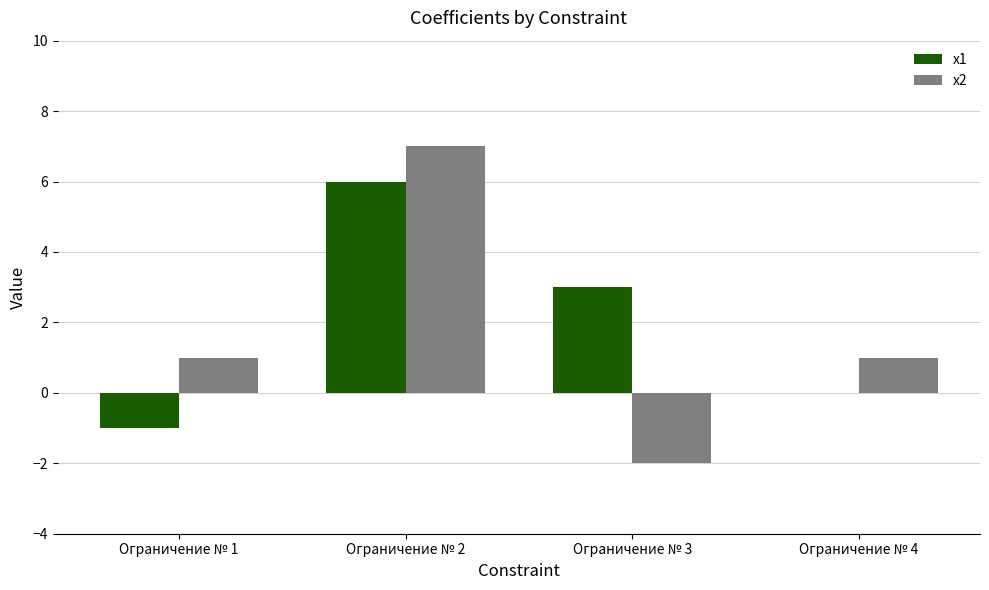

How many categories are shown in the chart?

4